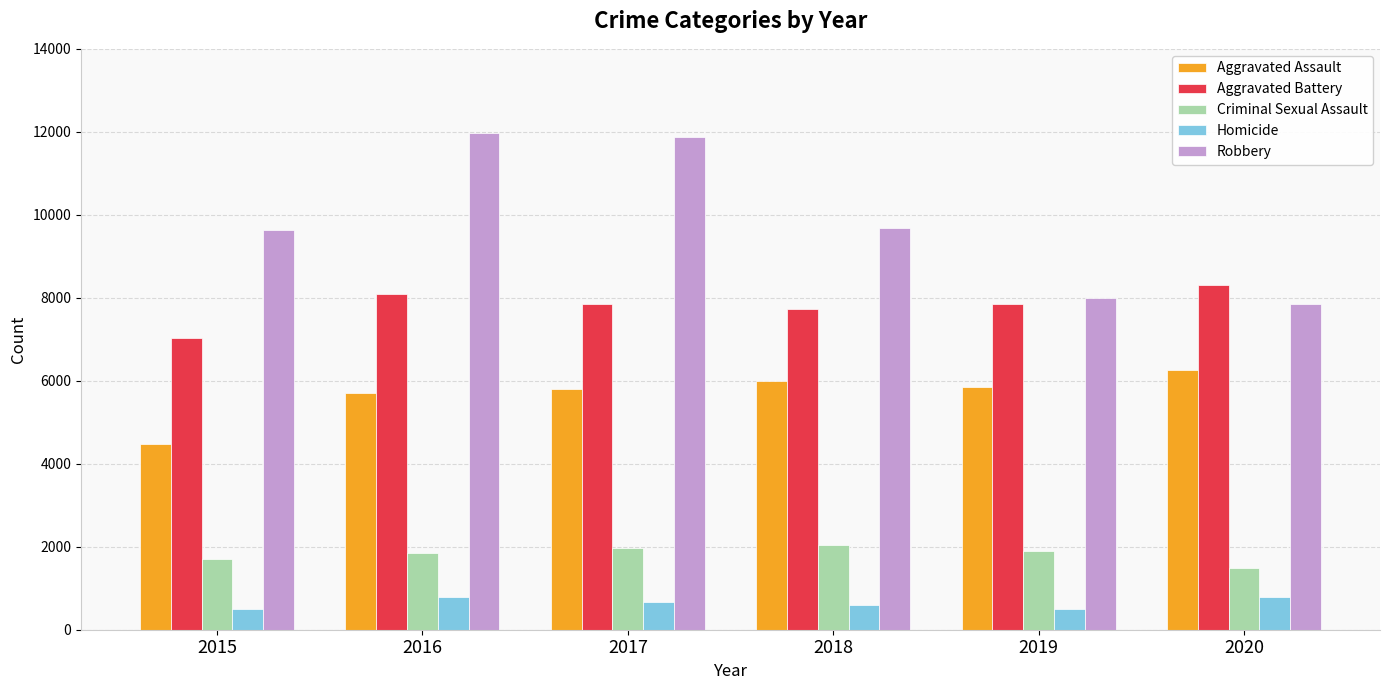

What is the lowest value of the Aggravated Assault series?

4480